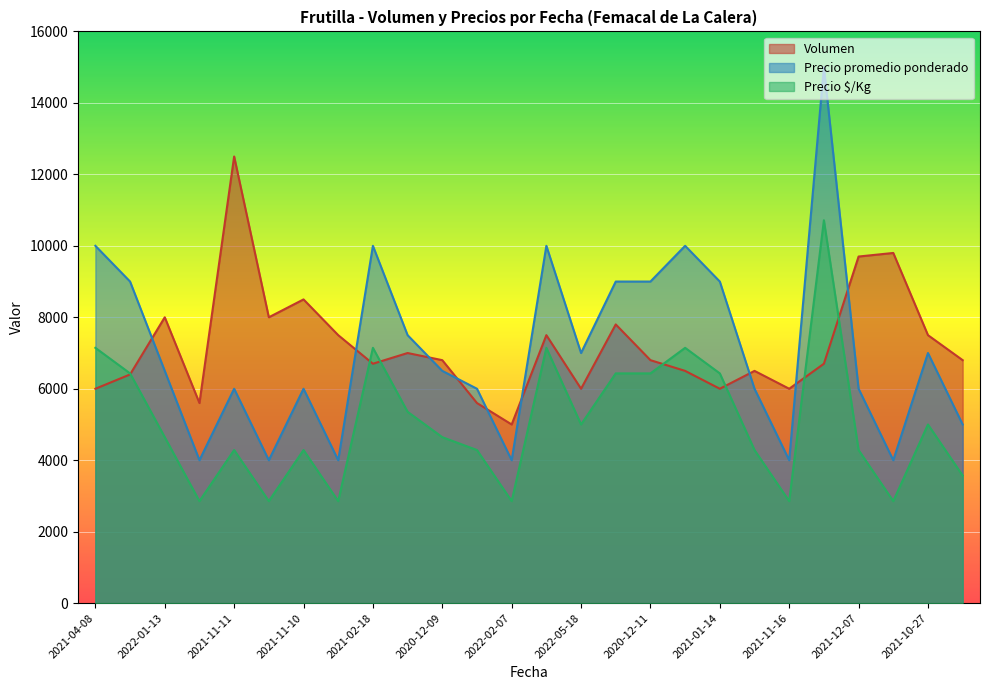

Reading right to left, what are all the values shown in this chart?

Volumen: 6800	7500	9800	9700	6700	6000	6500	6000	6500	6800	7800	6000	7500	5000	5600	6800	7000	6700	7500	8500	8000	12500	5600	8000	6400	6000
Precio promedio ponderado: 5000	7000	4000	6000	15000	4000	6000	9000	10000	9000	9000	7000	10000	4000	6000	6500	7500	10000	4000	6000	4000	6000	4000	6500	9000	10000
Precio $/Kg: 3570	5000	2855	4285	10715	2855	4285	6430	7145	6430	6430	5000	7145	2855	4285	4645	5355	7145	2855	4285	2855	4285	2855	4645	6430	7145